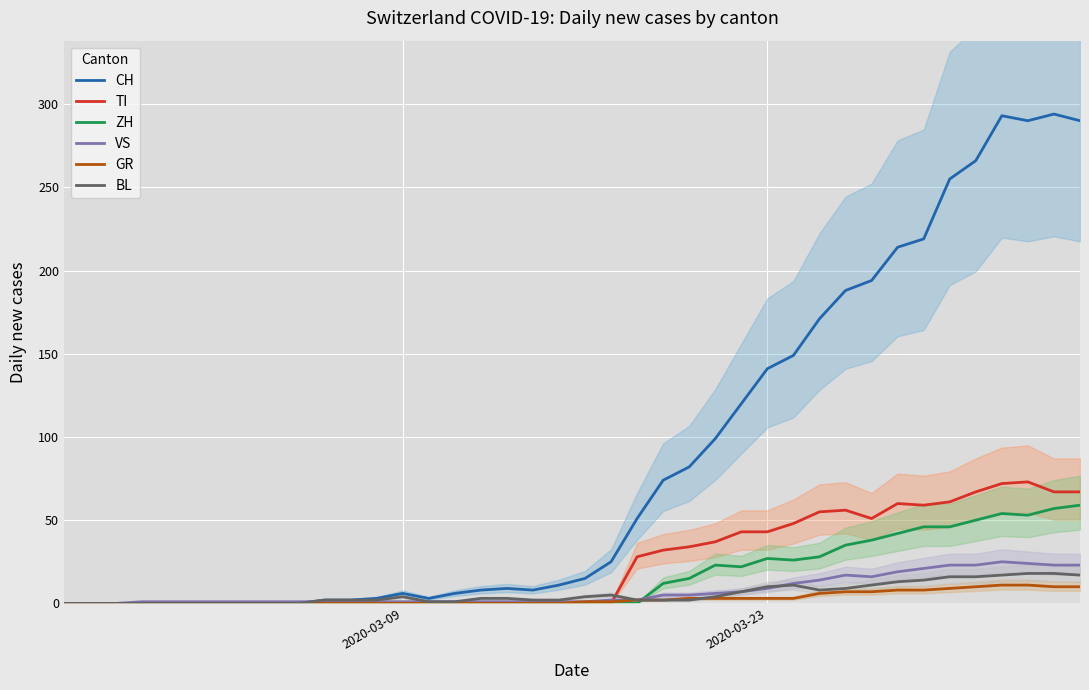

Is it true that ZH equals -40 at 15?

False